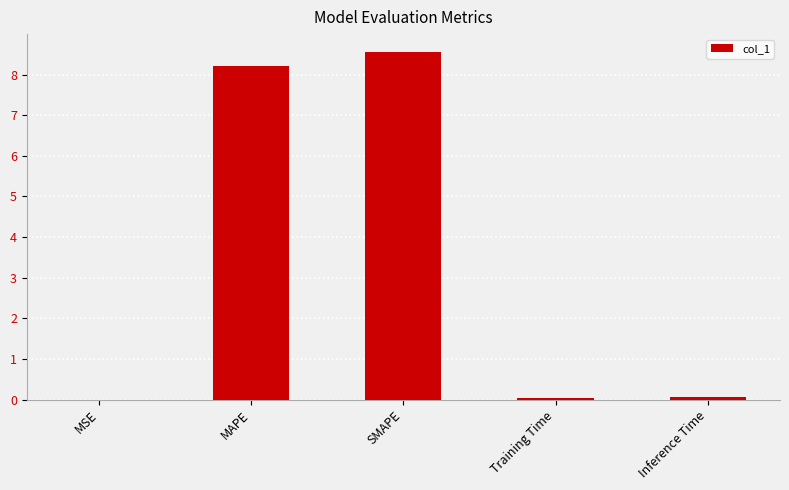

At which category does the chart reach its peak across all series?

SMAPE